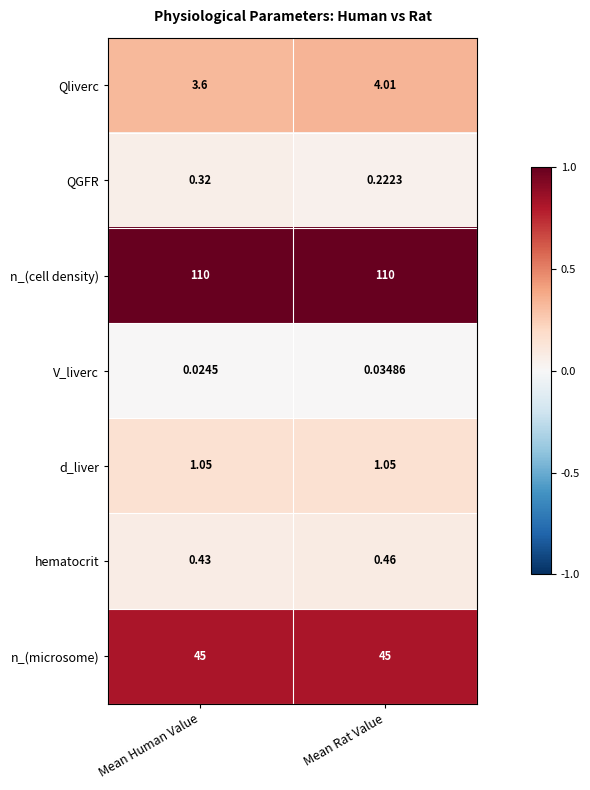

At how many categories does at least one series exceed 0?

2